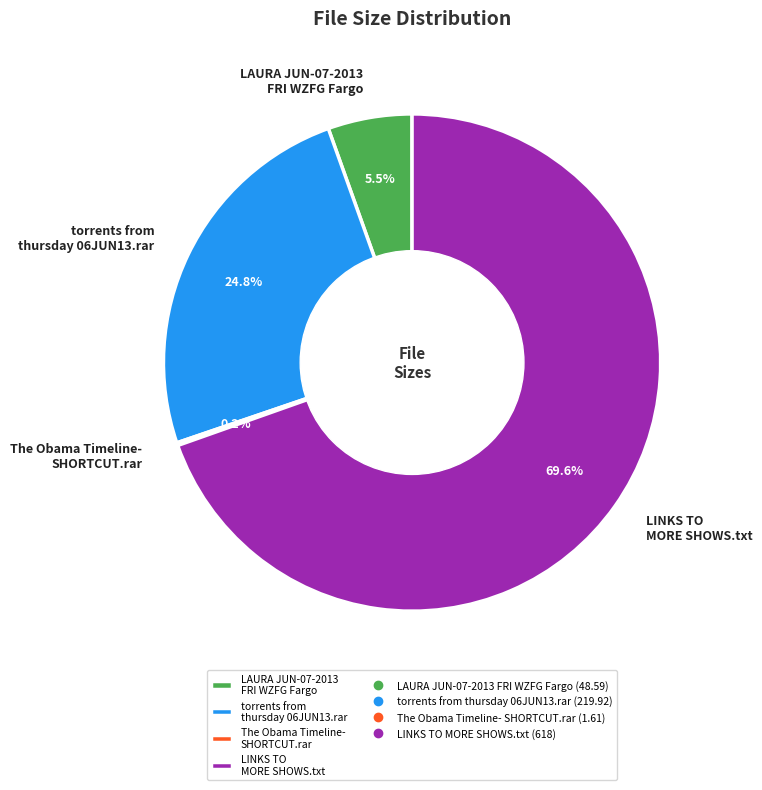

To the nearest percent, what is the difference between the torrents from thursday 06JUN13.rar and LAURA JUN-07-2013 FRI WZFG Fargo slice percentages?

19%